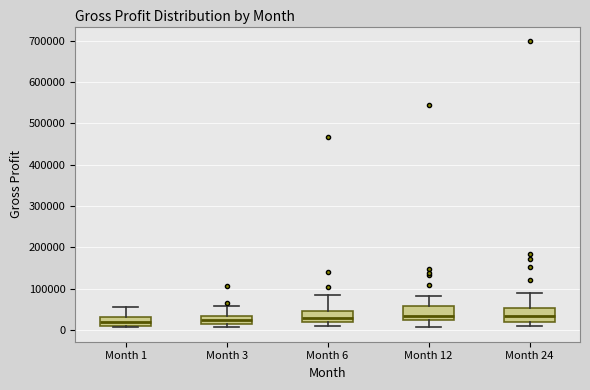

Reading left to right, read every box against the y-axis: the position of its median line, the range the box covers, and the ends of its whiskers. The values are not printed on the chart, so give them approximately, as read against the axis.

Month 1: median 20000, box 10000 to 30000, whiskers 10000 (just below the box's lower edge) to 50000
Month 3: median 20000, box 10000 to 30000, whiskers 10000 (just below the box's lower edge) to 60000
Month 6: median 30000, box 20000 to 50000, whiskers 10000 to 80000
Month 12: median 30000, box 20000 to 60000, whiskers 10000 to 80000
Month 24: median 30000, box 20000 to 50000, whiskers 10000 to 90000